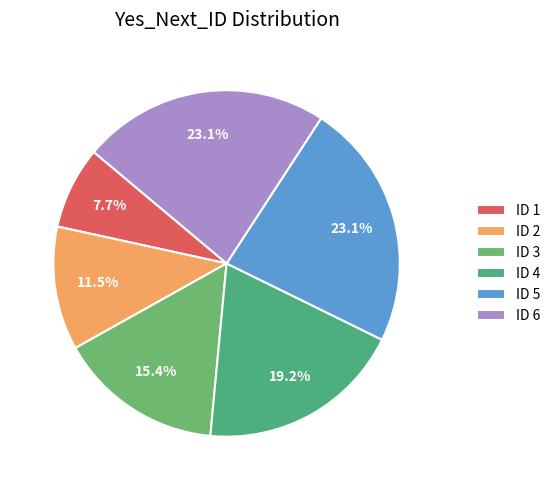

How many slices are in this pie chart?

6